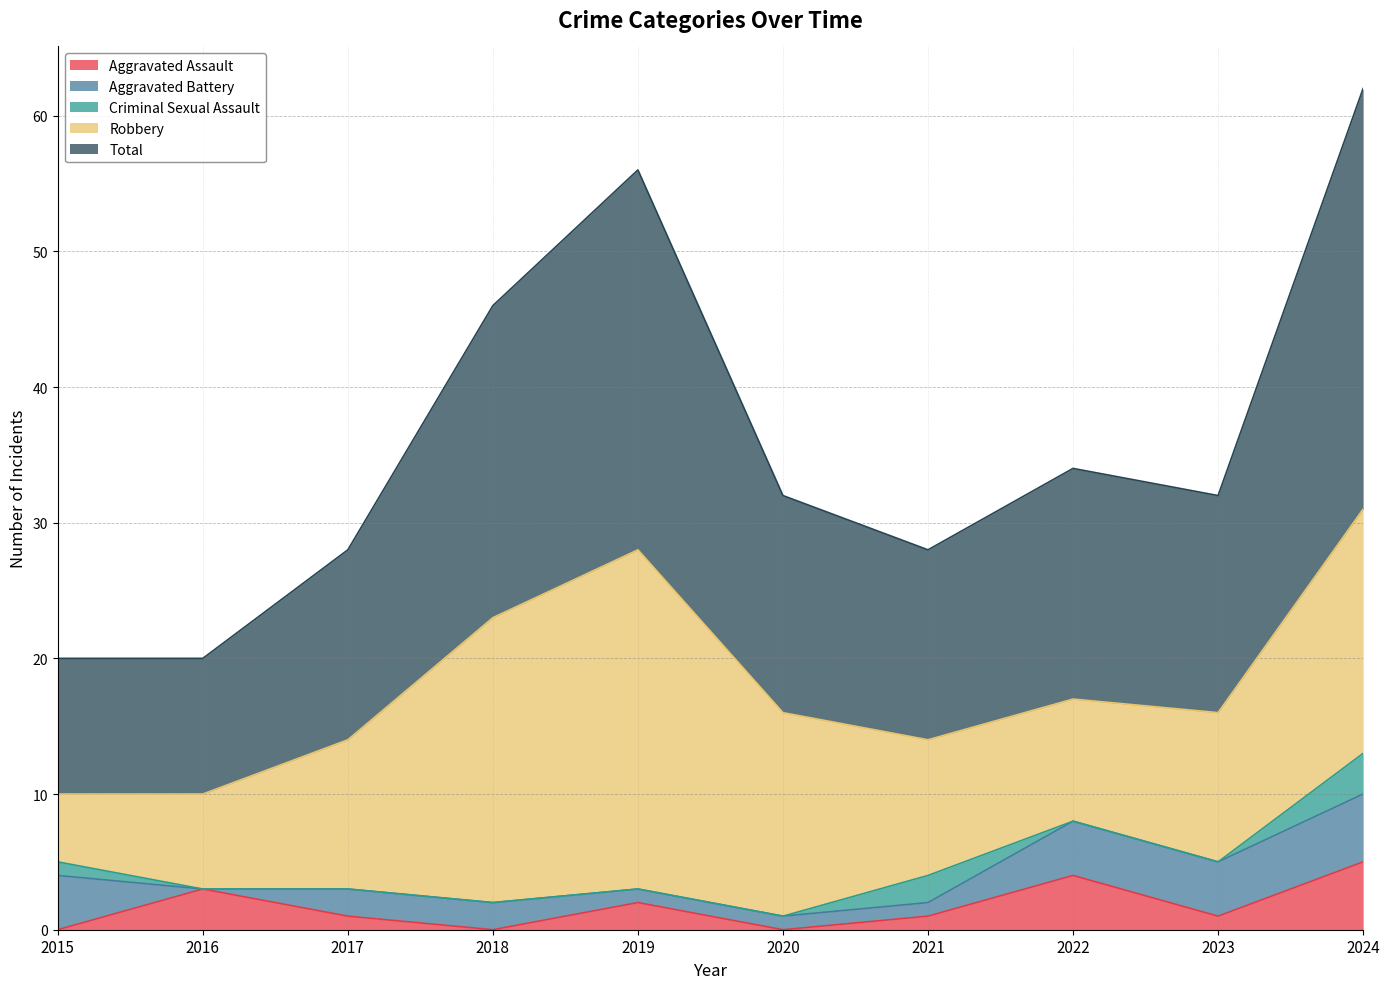

True or false: Total has more than 2 points higher than both neighbors.

False